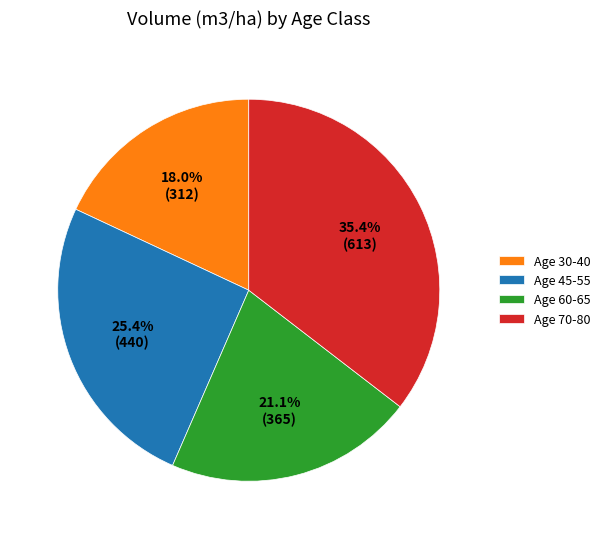

Count the number of slices in the pie.

4